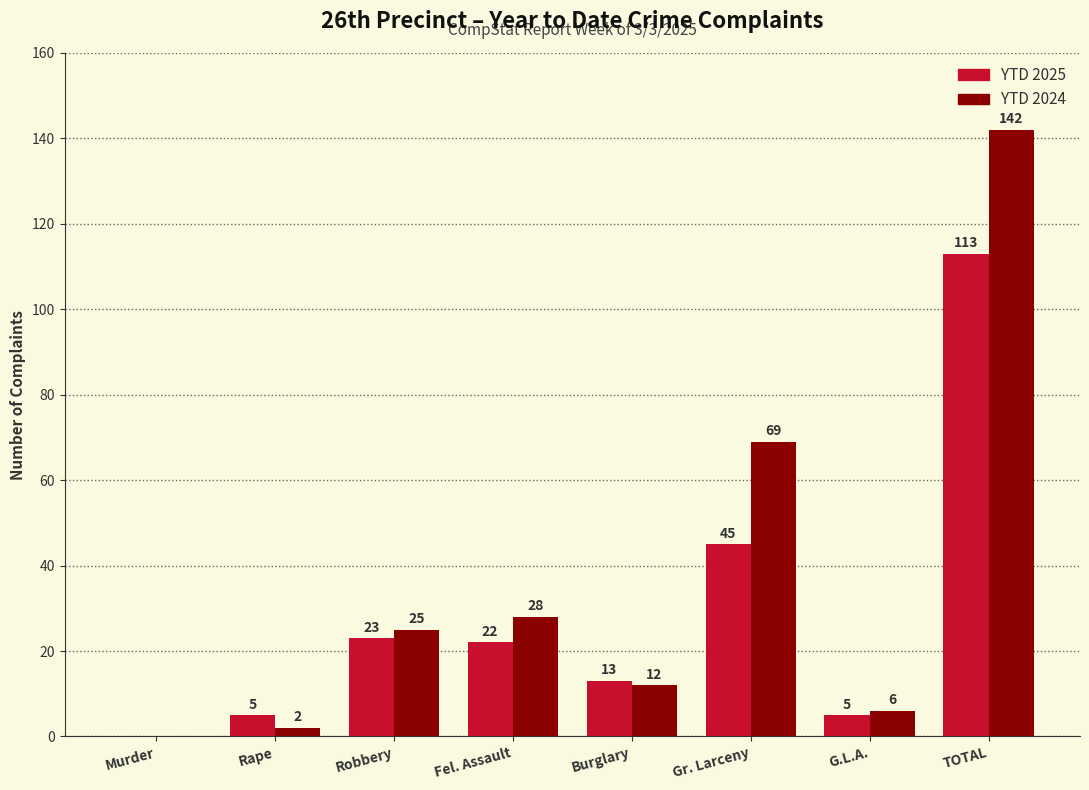

Where does the YTD 2025 series first go above 22?

Robbery